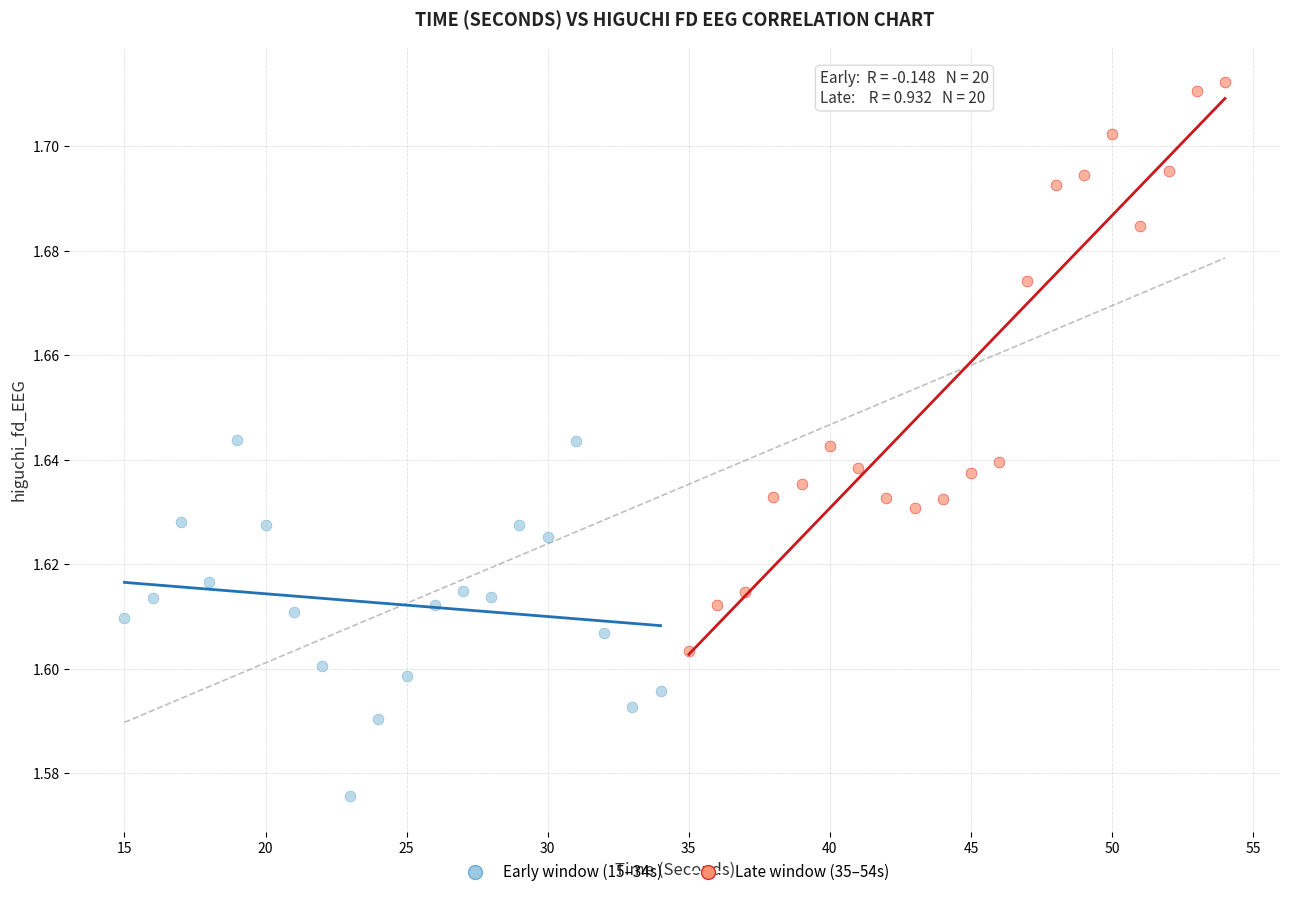

Which series reaches the minimum Y coordinate?

Early window (15–34s)